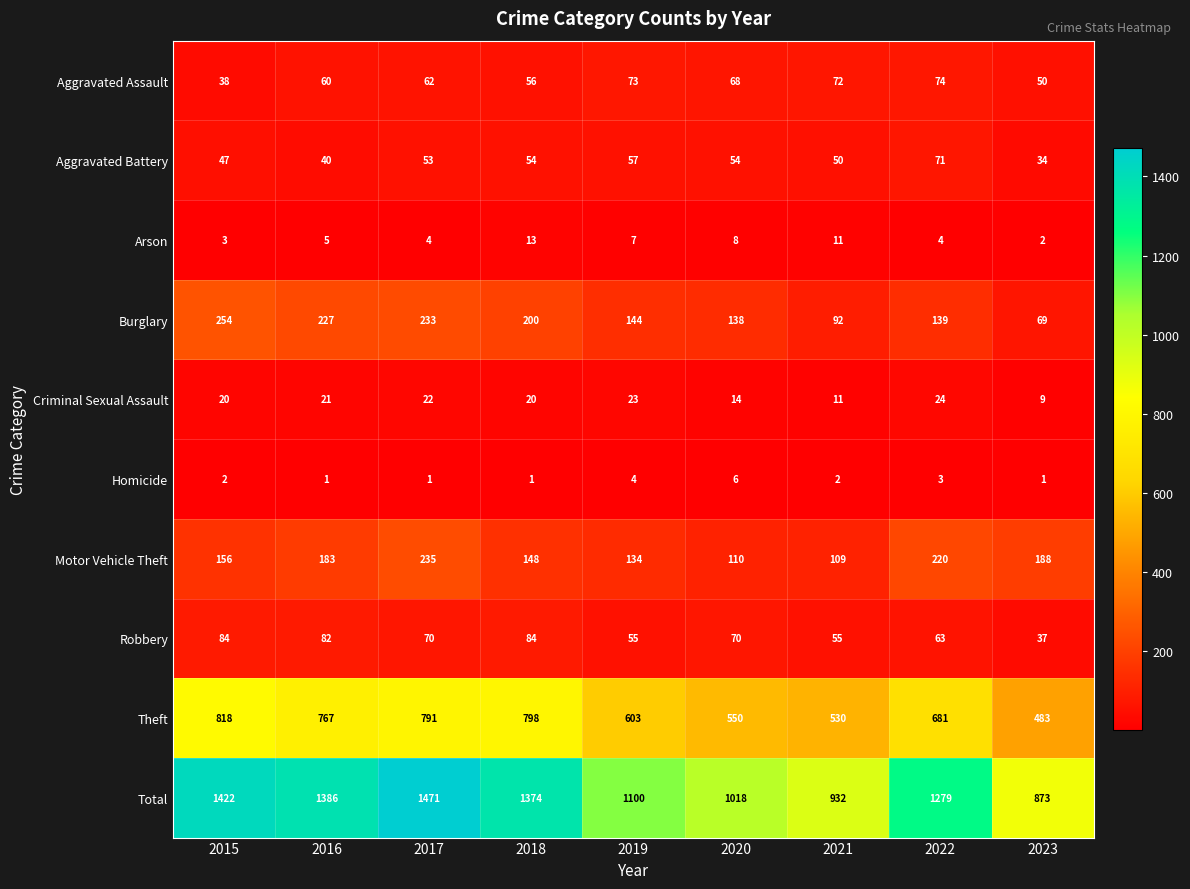

Which series has the widest spread of values?

Total